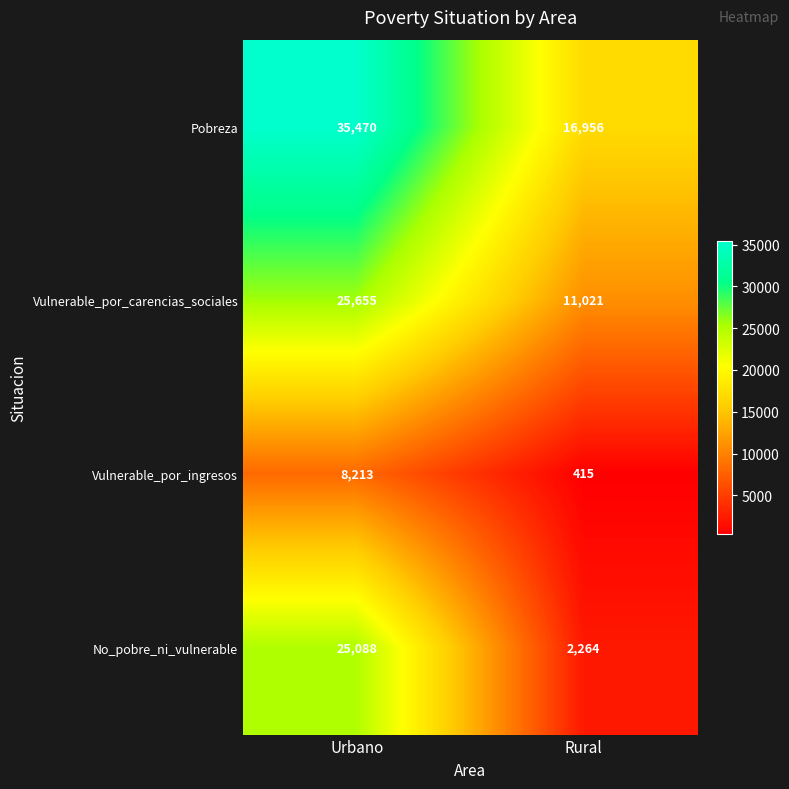

What is the approximate value of No_pobre_ni_vulnerable at Urbano?

25088